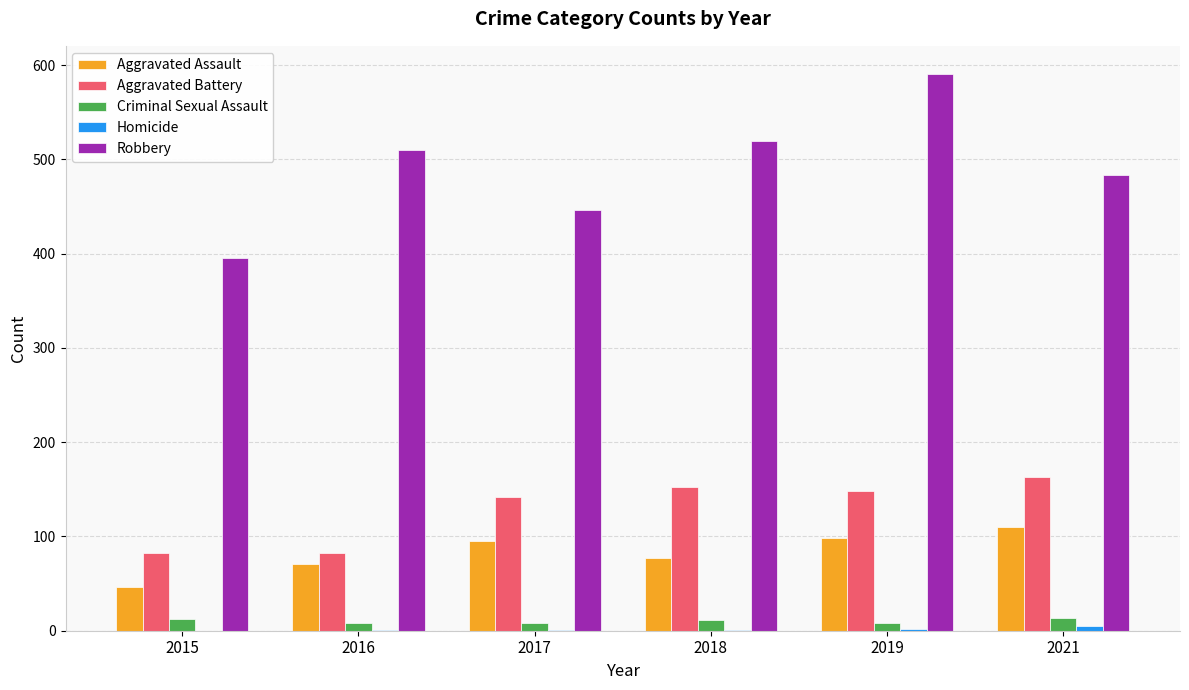

At which category is the sum across all series the highest?

2019